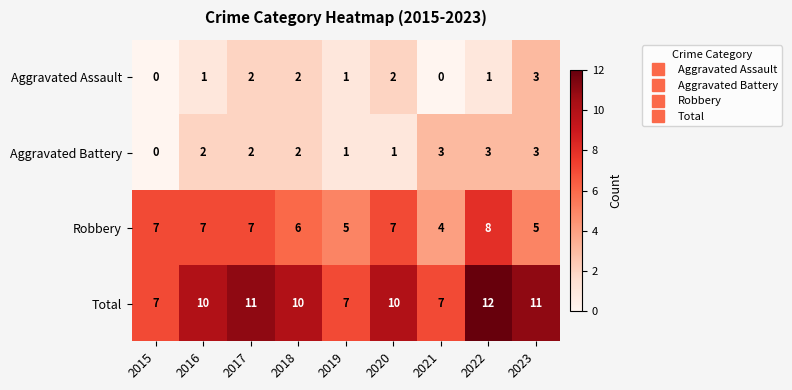

What is the sum of the Total values at 2018 and 2020?

20